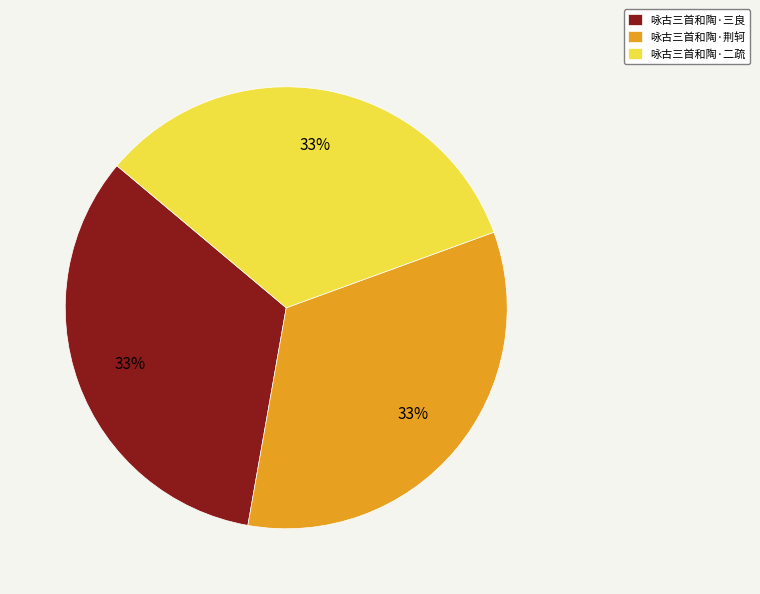

Is 咏古三首和陶·三良 the majority of the pie?

No